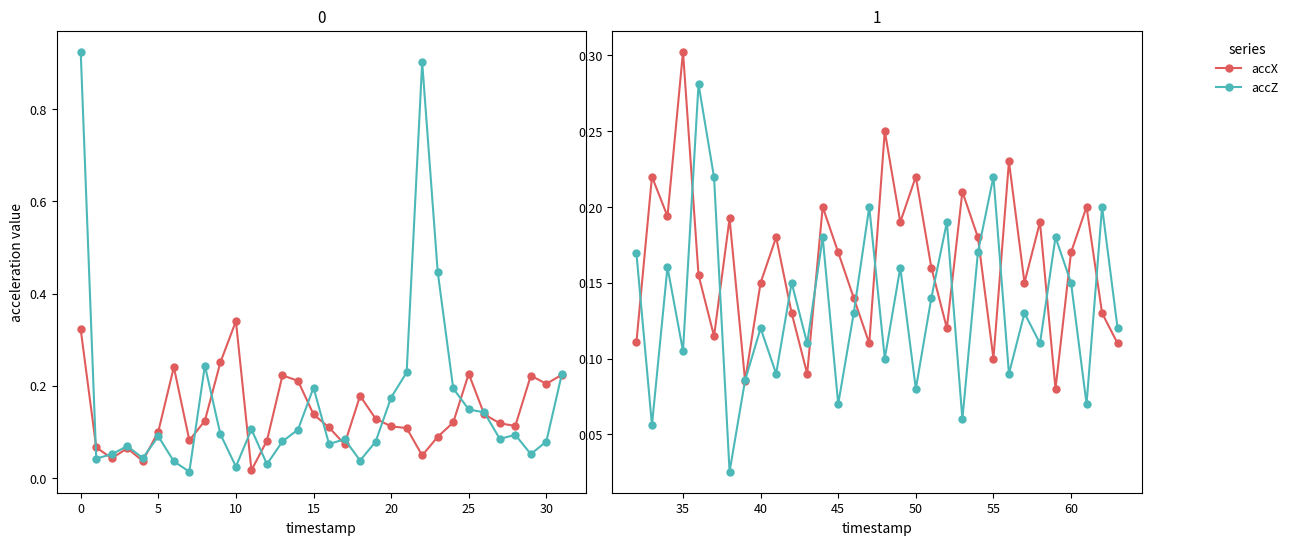

Which series has the largest range (max minus min)?

accZ